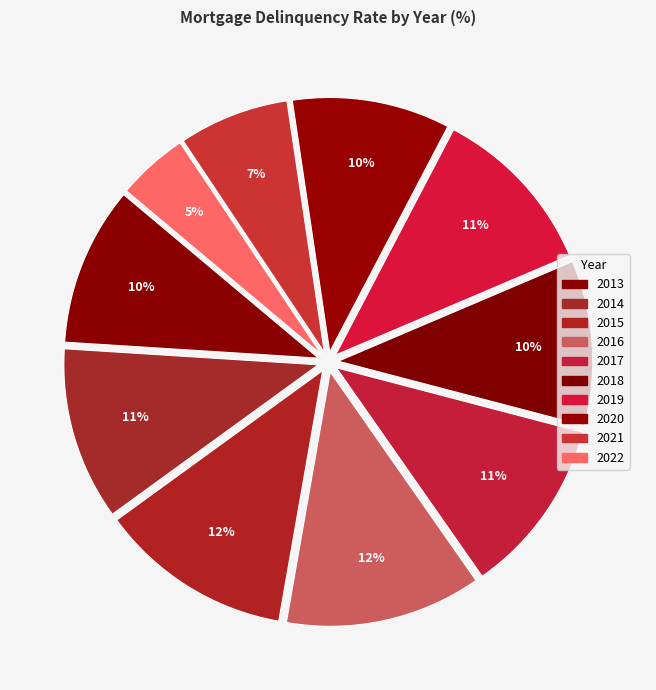

Which slice is the largest?

2016